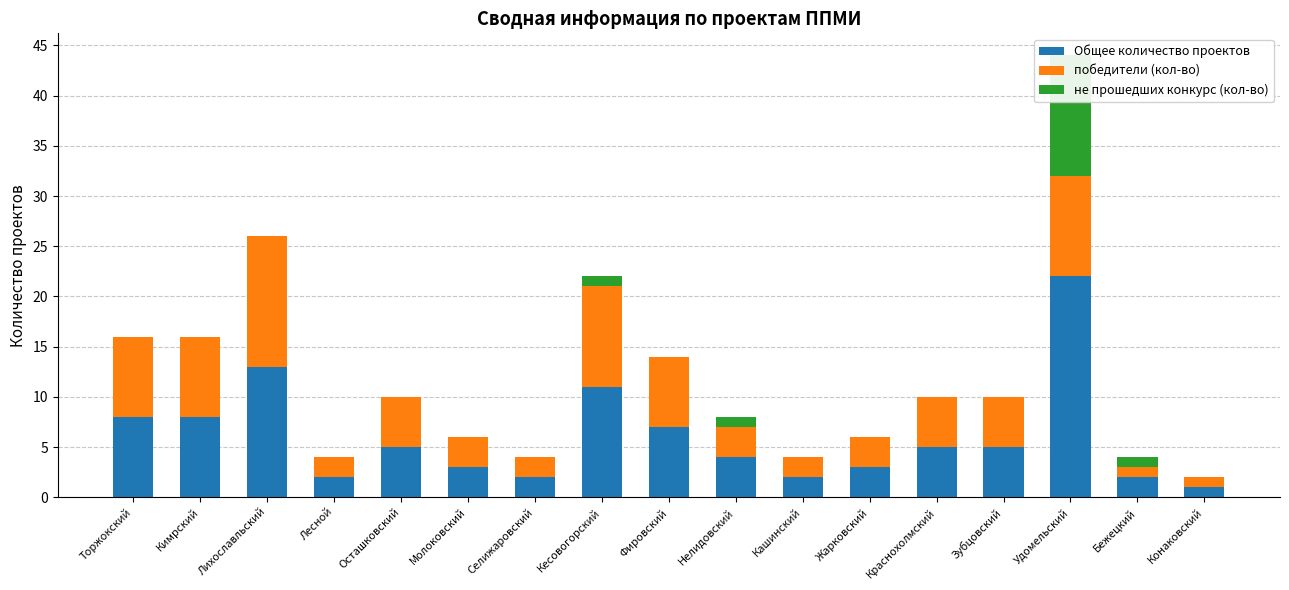

List the series in order of their overall mean, highest first.

Общее количество проектов, победители (кол-во), не прошедших конкурс (кол-во)